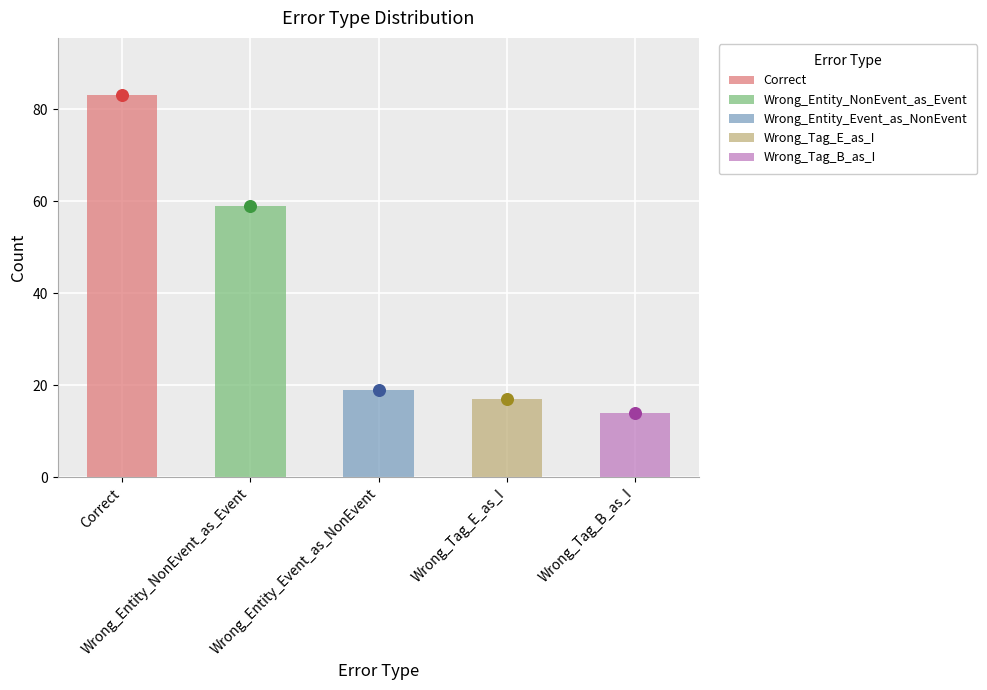

Between Correct and Wrong_Entity_NonEvent_as_Event, which is larger?

Correct